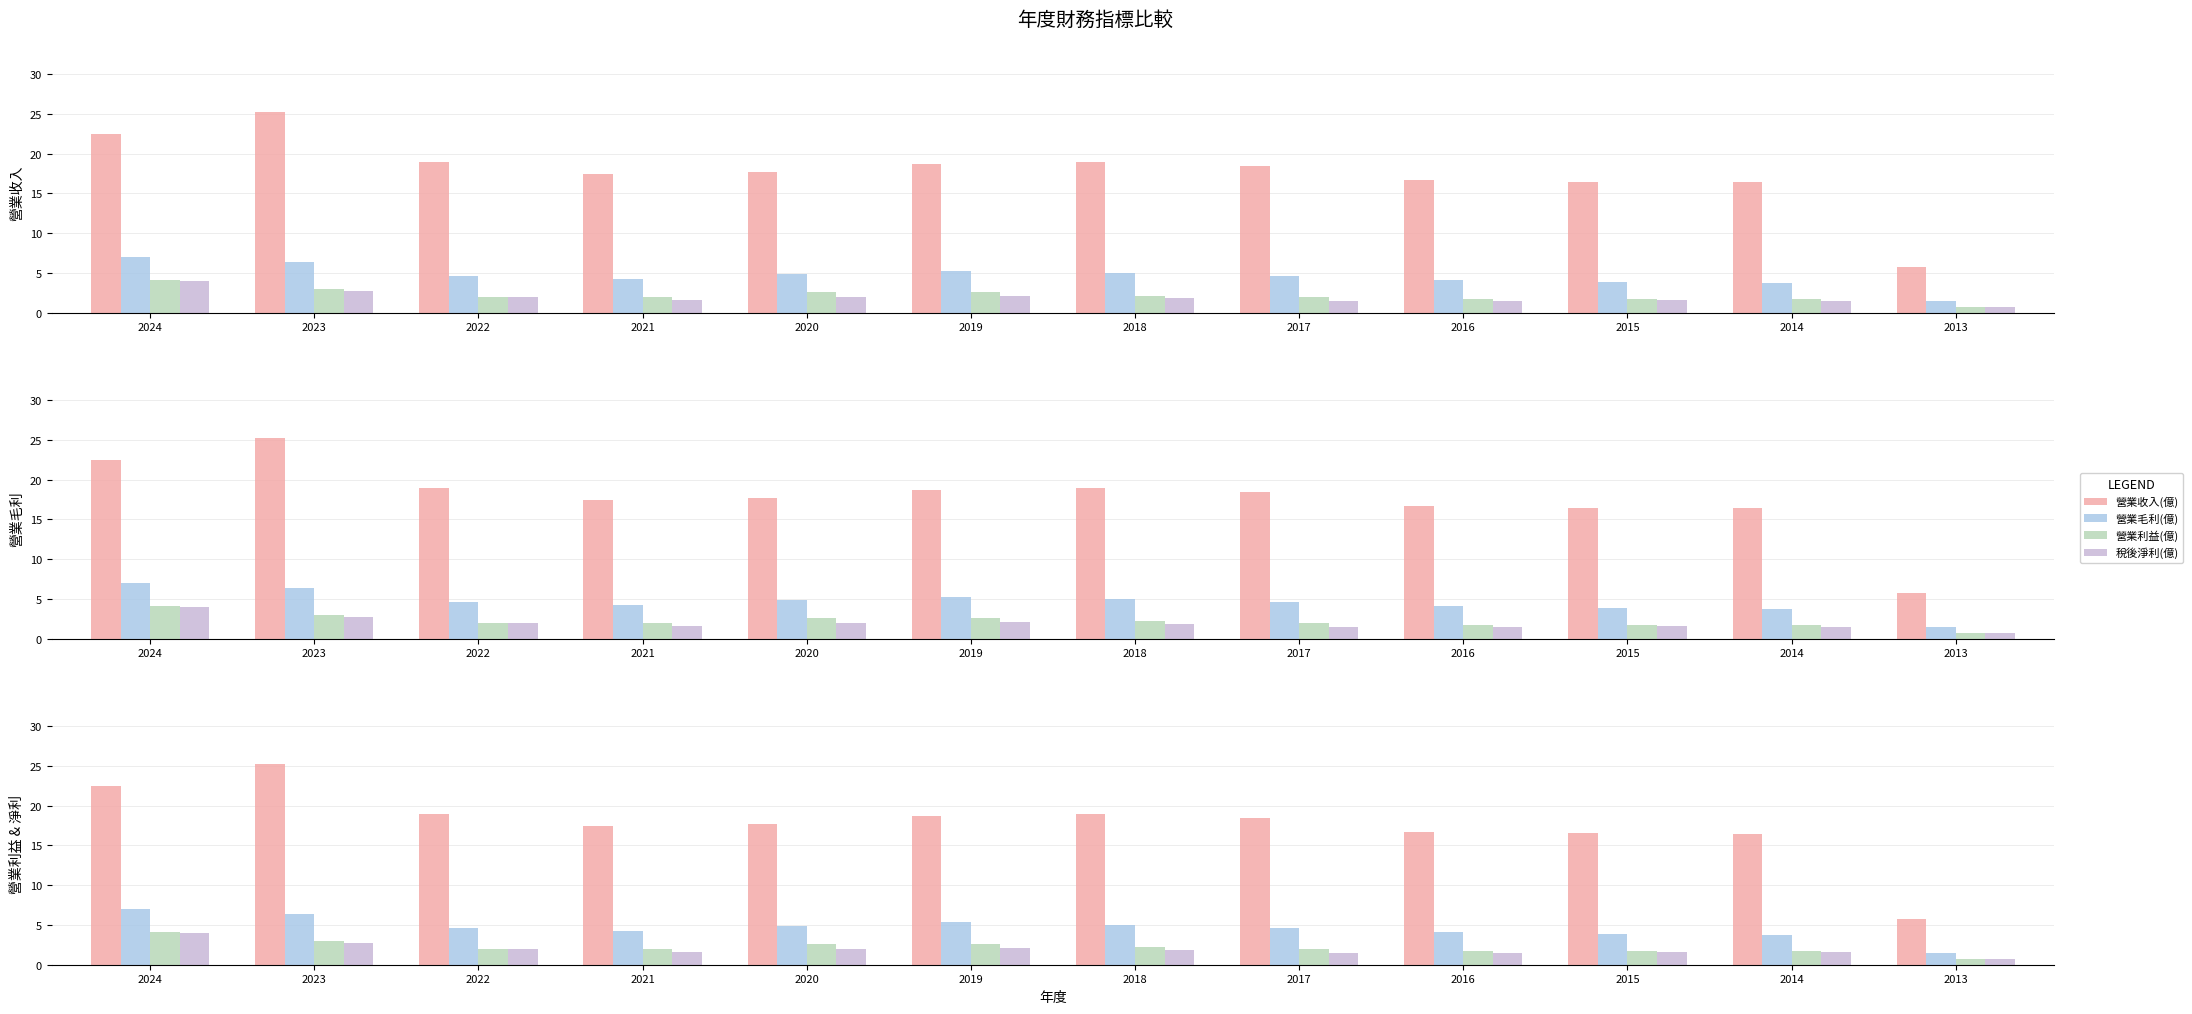

True or false: 稅後淨利(億) has a value of 1.6 at 2021.

True